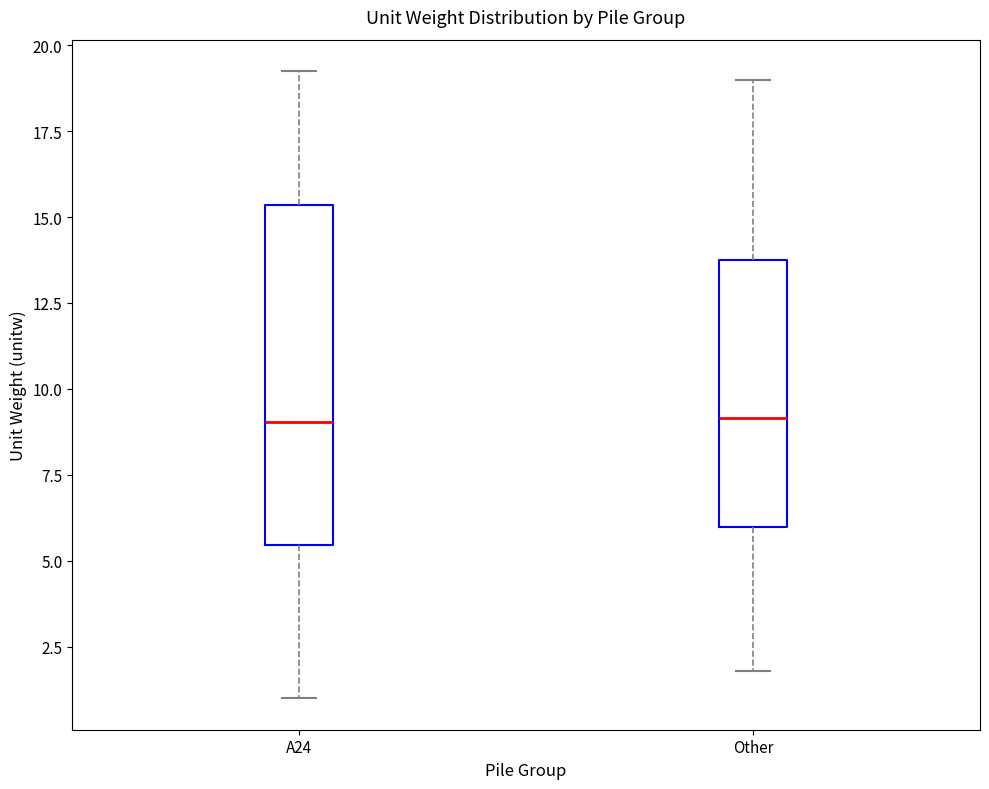

Reading left to right, read every box against the y-axis: the position of its median line, the range the box covers, and the ends of its whiskers. The values are not printed on the chart, so give them approximately, as read against the axis.

A24: median 9.0, box 5.5 to 15.5, whiskers 1.0 to 19.0
Other: median 9.0, box 6.0 to 14.0, whiskers 2.0 to 19.0